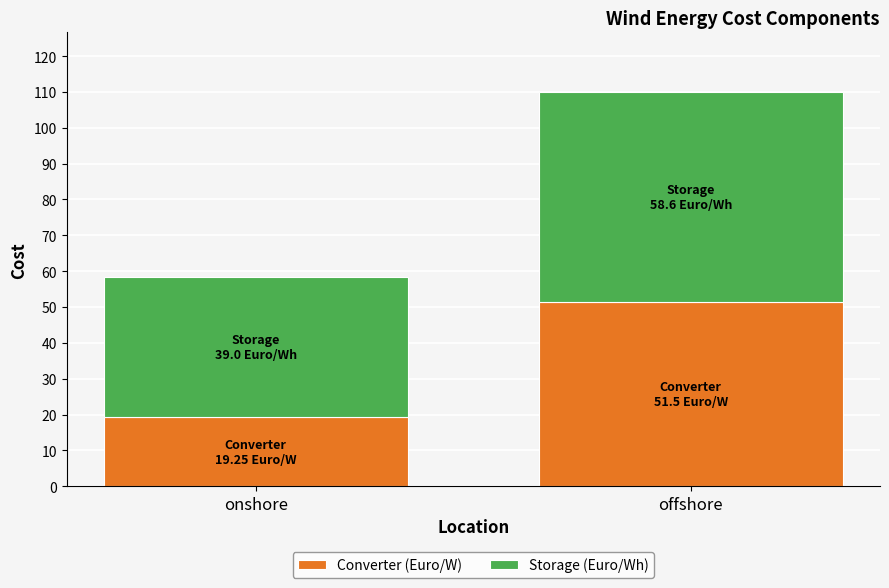

What is the highest value of the Converter (Euro/W) series?

51.5